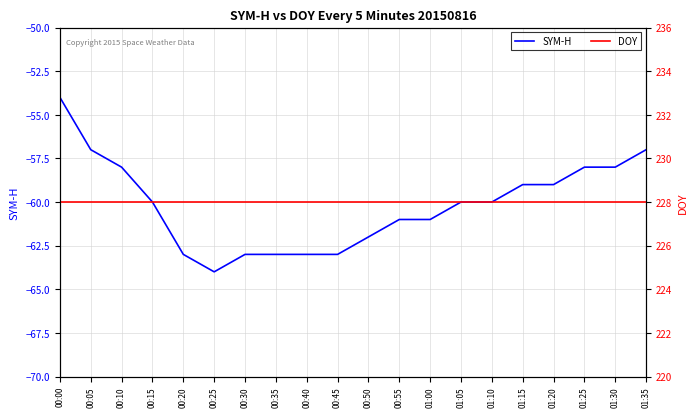

At which label does SYM-H reach its minimum?

00:25